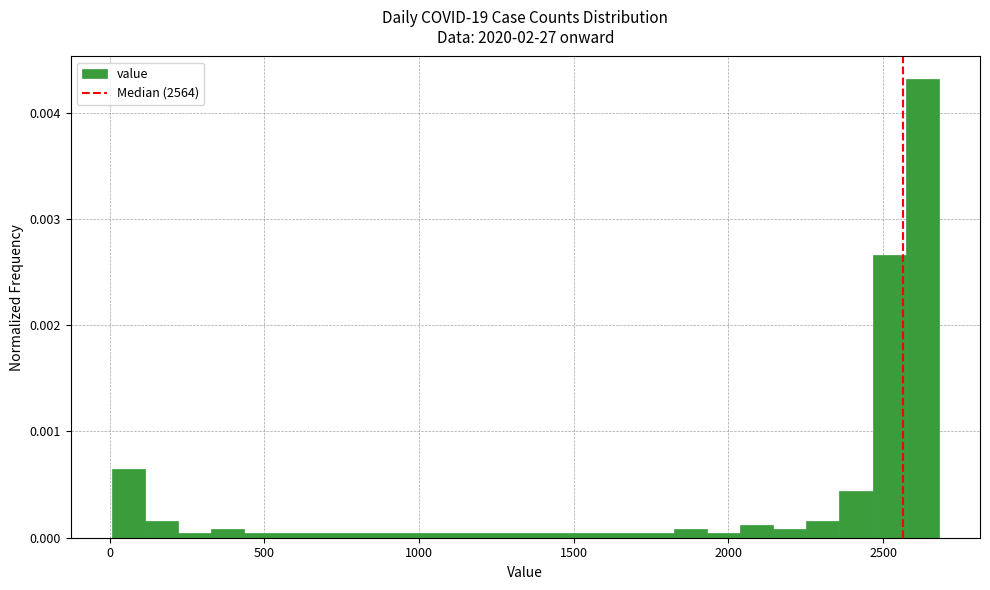

Read against the x-axis, roughly where is the centre of the tallest bar?

2650